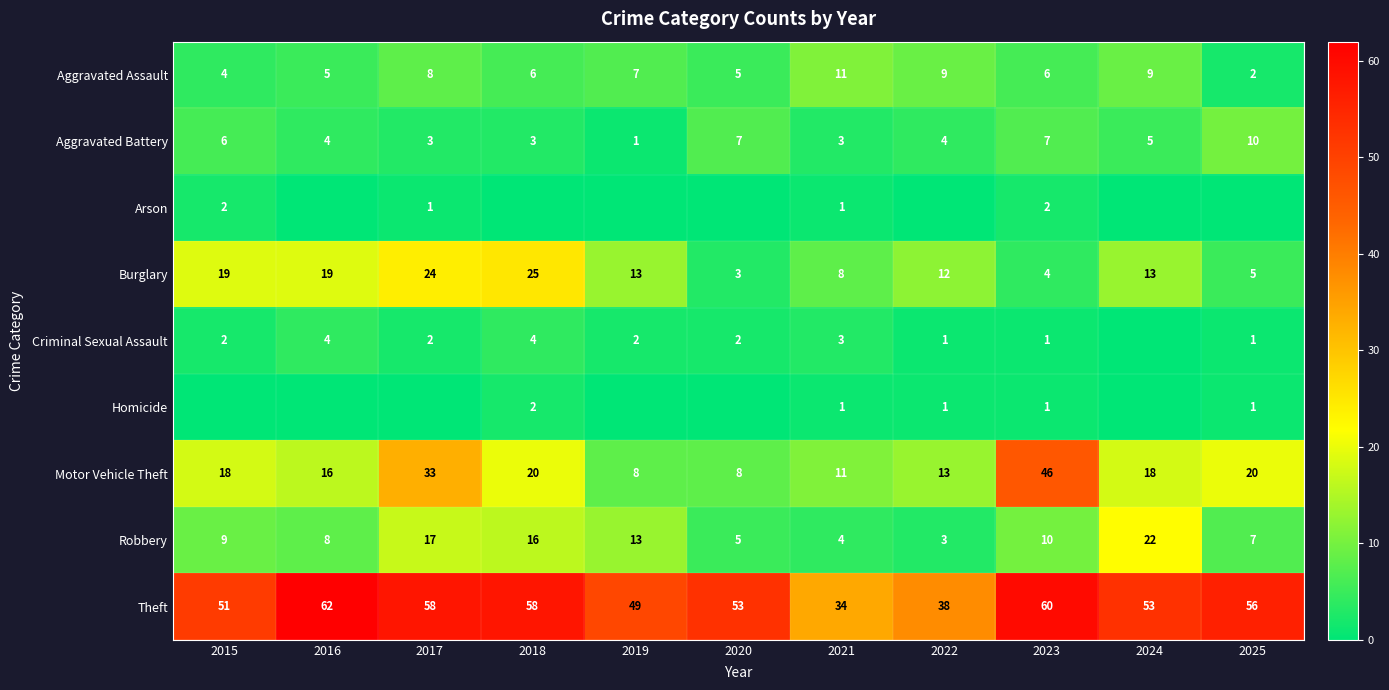

Between 2022 and 2018, which is larger?

2022